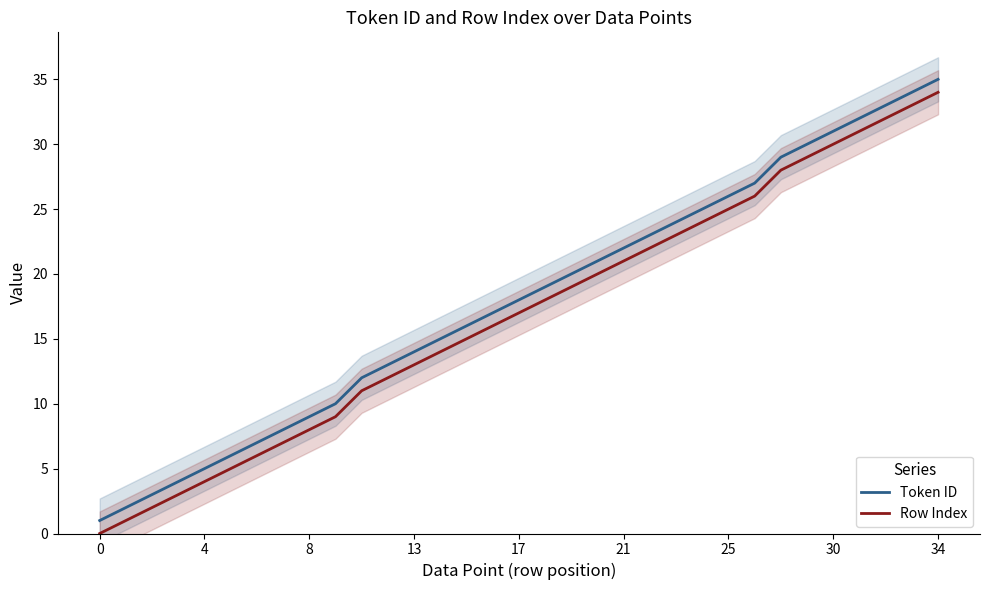

True or false: Token ID and Row Index intersect in this chart.

False